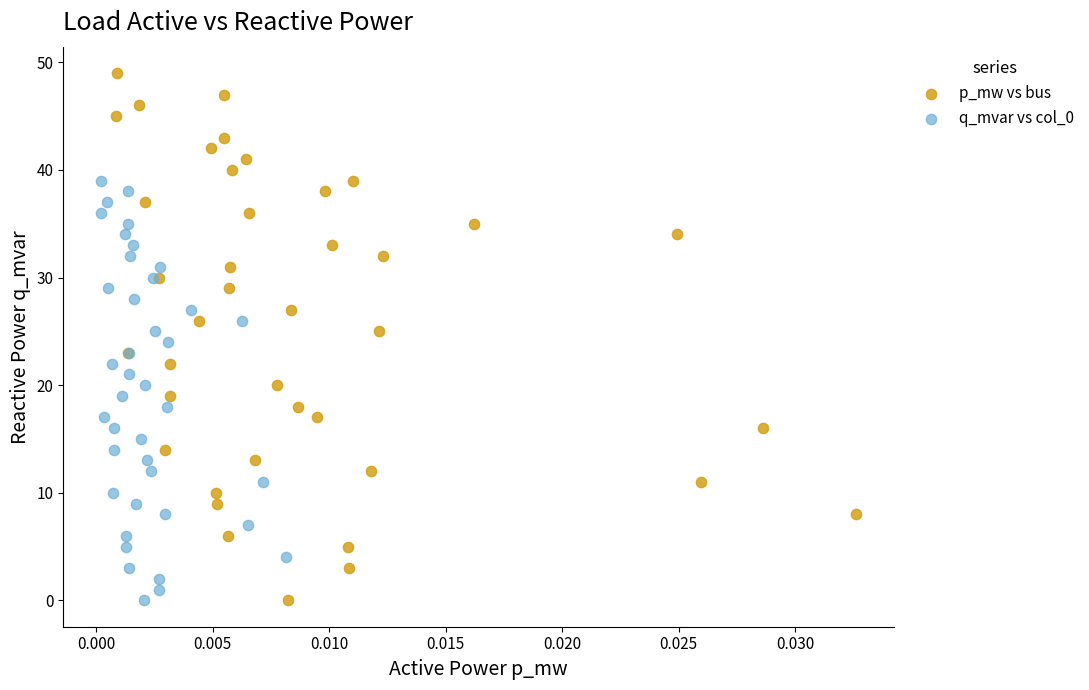

Which series contains the highest Y value?

p_mw vs bus